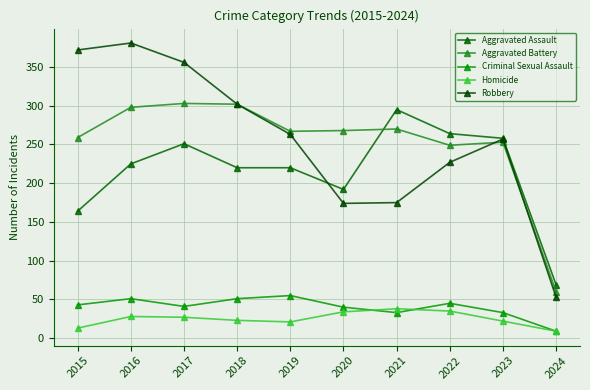

The Aggravated Battery series shows 164 at 2023. True or false?

False